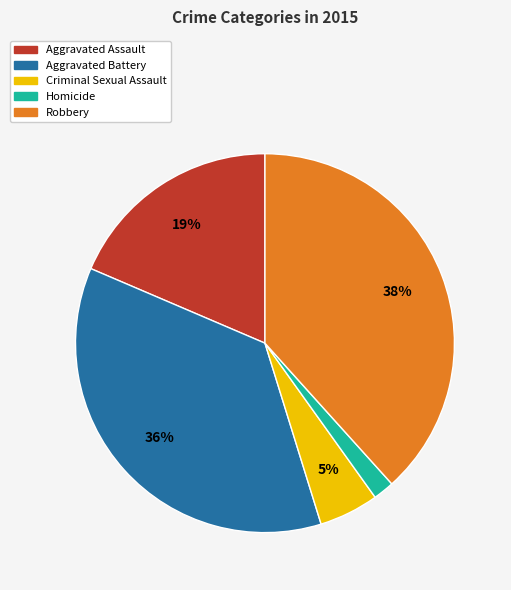

What is the smallest slice in the pie chart?

Homicide